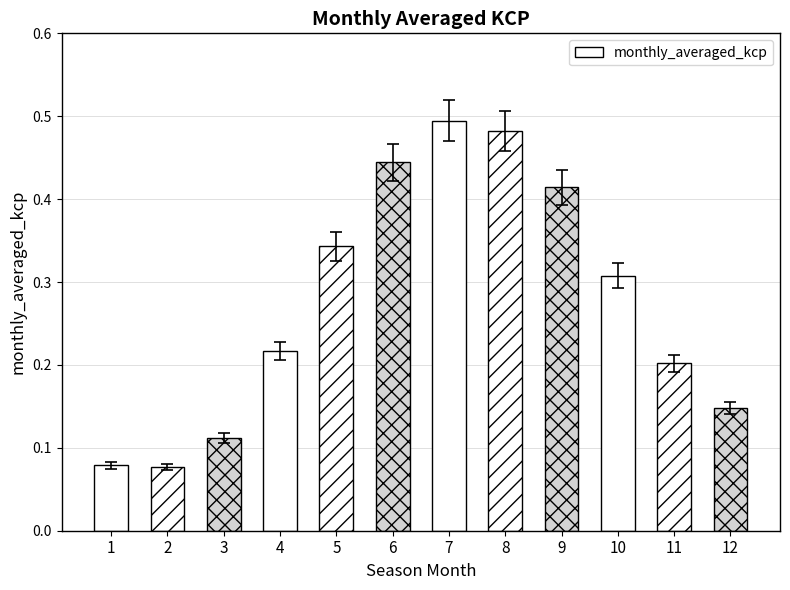

Which has a higher value, 2 or 5?

5